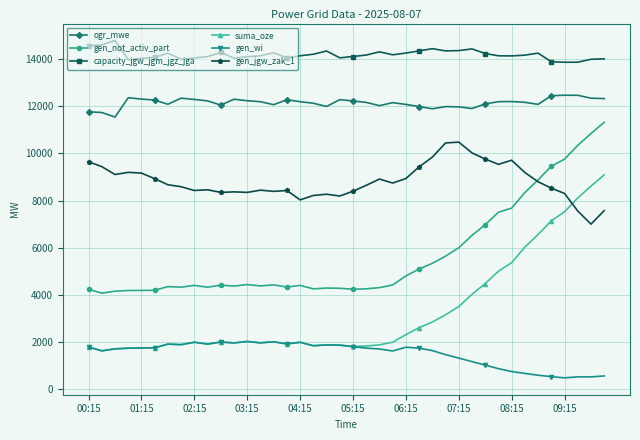

What are all the series names shown in the legend?

ogr_mwe, gen_not_activ_part, capacity_jgw_jgm_jgz_jga, suma_oze, gen_wi, gen_jgw_zak_1